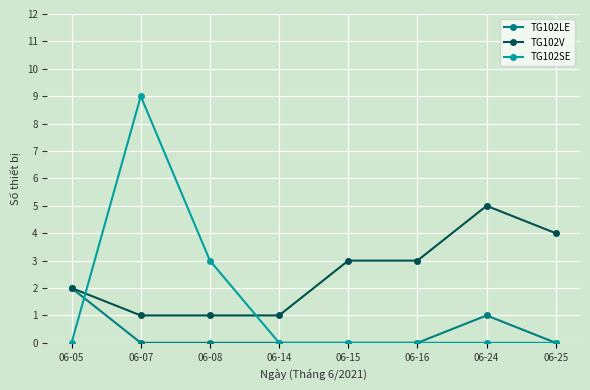

List the series in order of their overall mean, lowest first.

TG102LE, TG102SE, TG102V